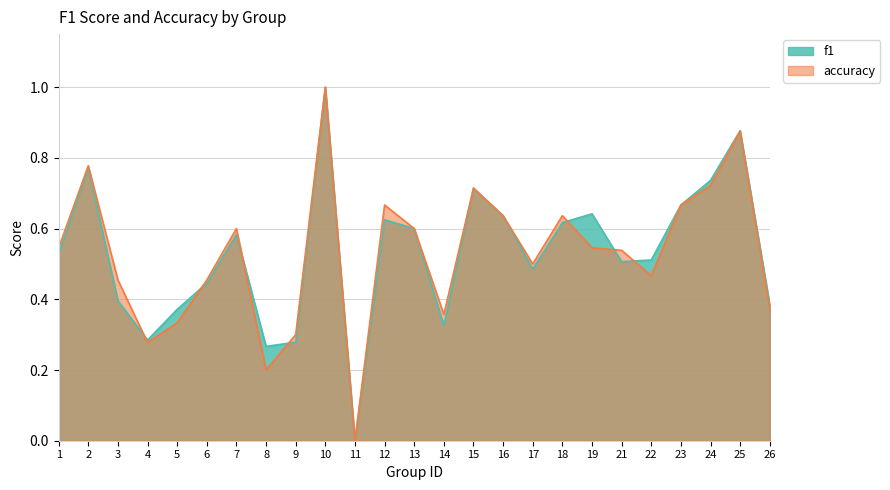

Where is f1 nearest to the value 0?

11